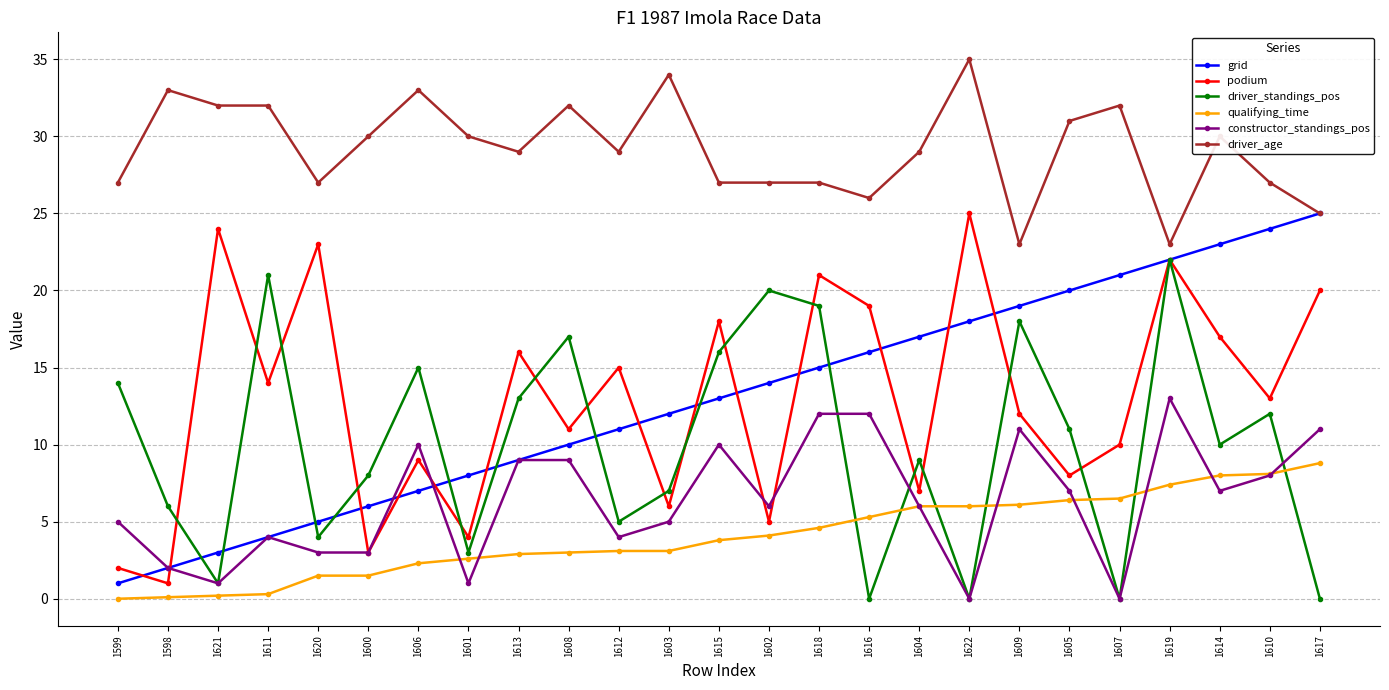

What is the label of the 14th point from the left?

1602